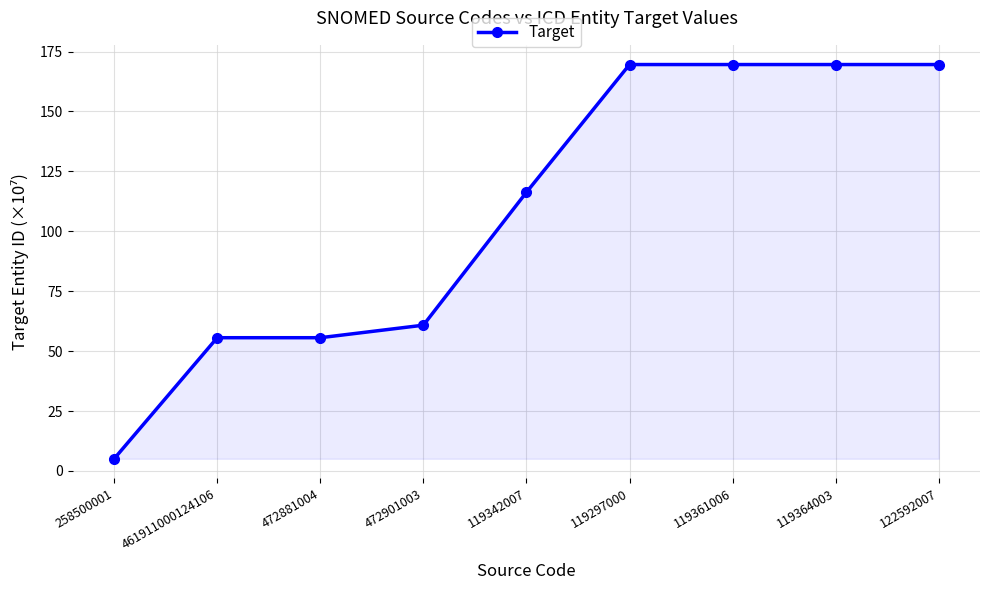

Which has a higher value, 472901003 or 461911000124106?

472901003